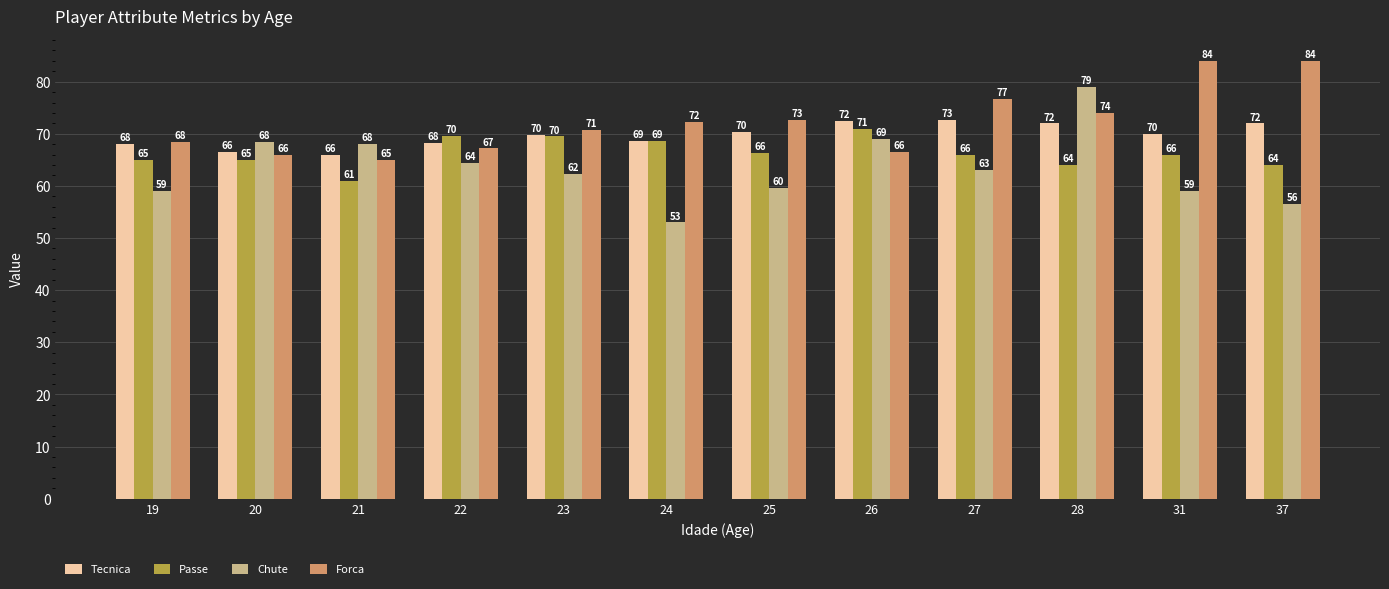

Which category has the lowest value in the Forca series?

21